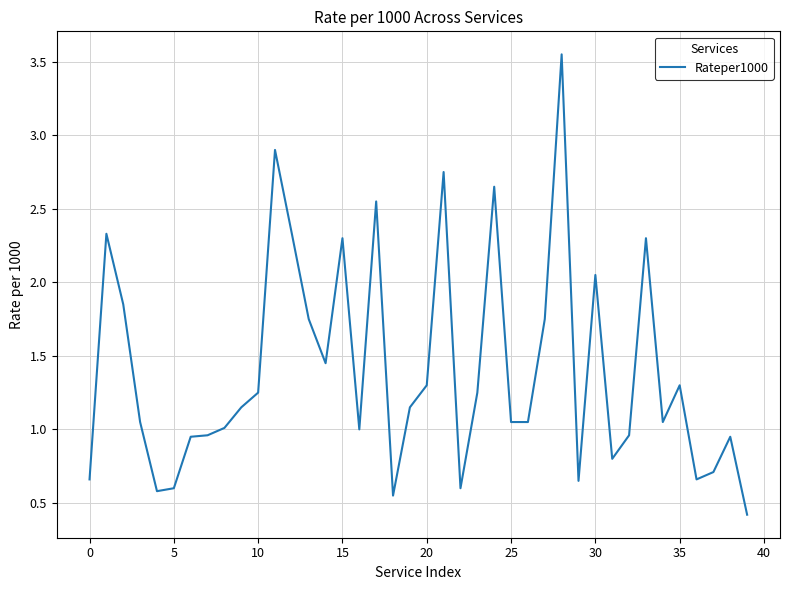

What is the minimum value shown in the chart?

0.4